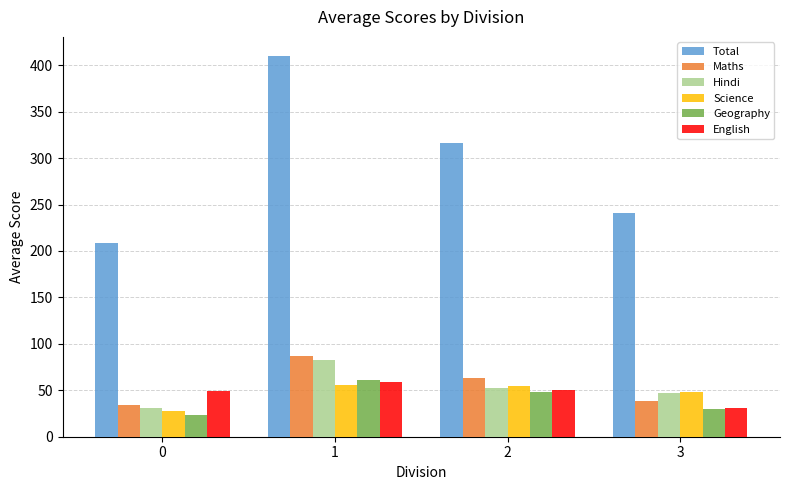

What is the minimum value shown in the chart?

23.2